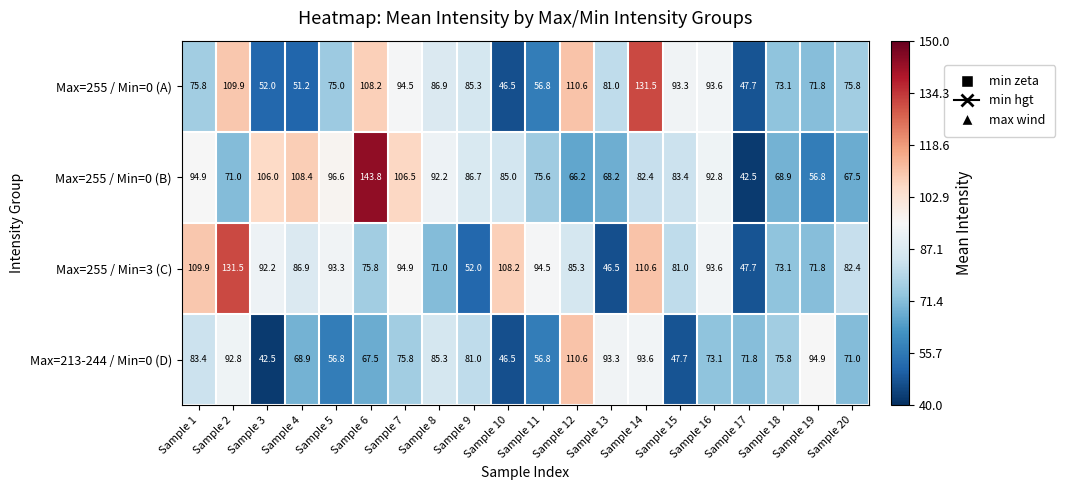

At how many categories does at least one series exceed 86?

17